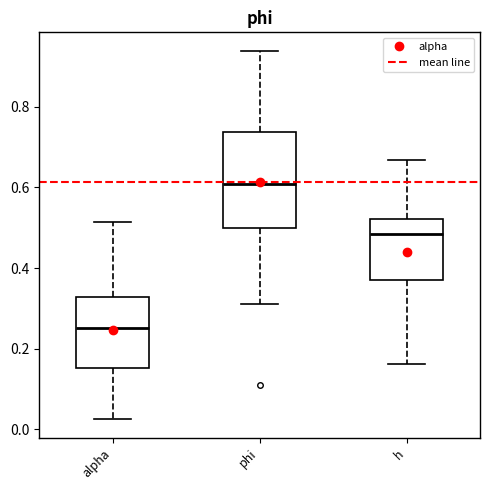

Which box's median line is the lowest?

alpha